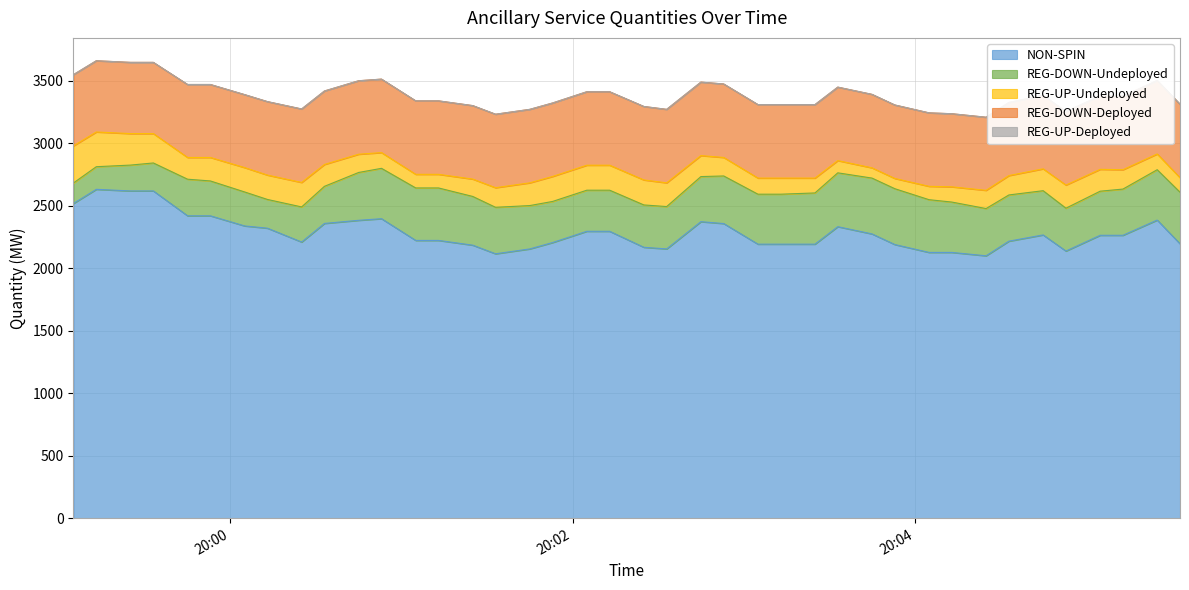

Is the value of REG-UP-Deployed at 2025-10-27 20:03:25 greater than the value of REG-DOWN-Deployed at 2025-10-27 20:00:05?

No